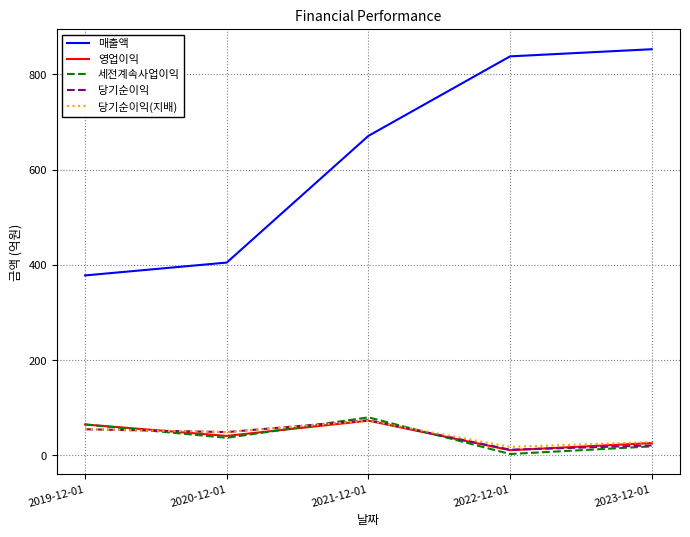

The value of 당기순이익(지배) at 2023-12-01 is 28. True or false?

True